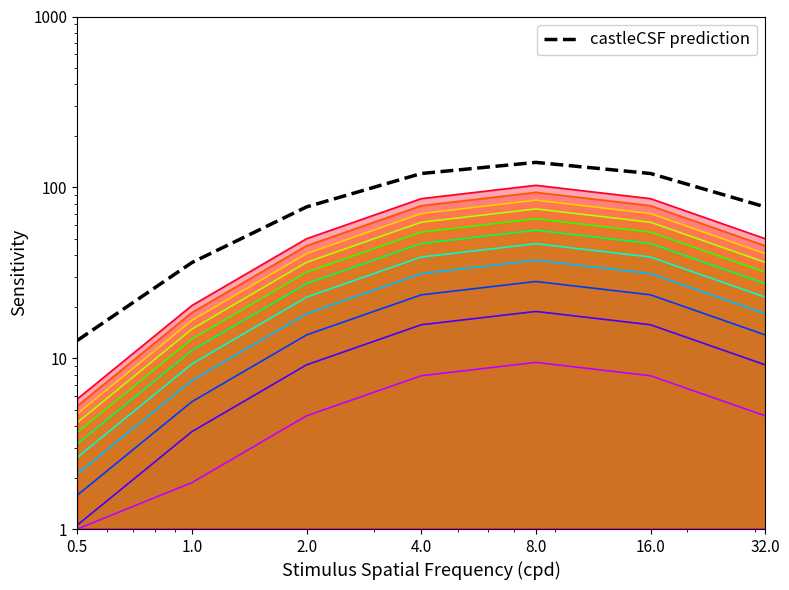

Is it true that the value at 0.5 is 12.7?

True